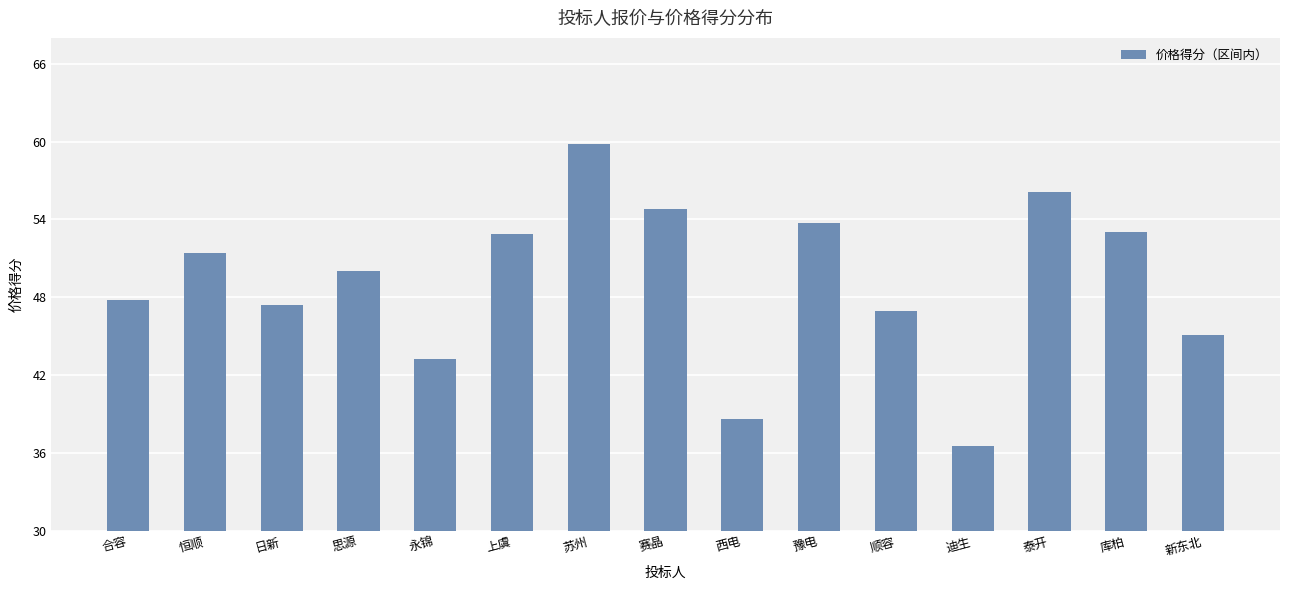

Is it true that the value at 合容 is 47.8?

True